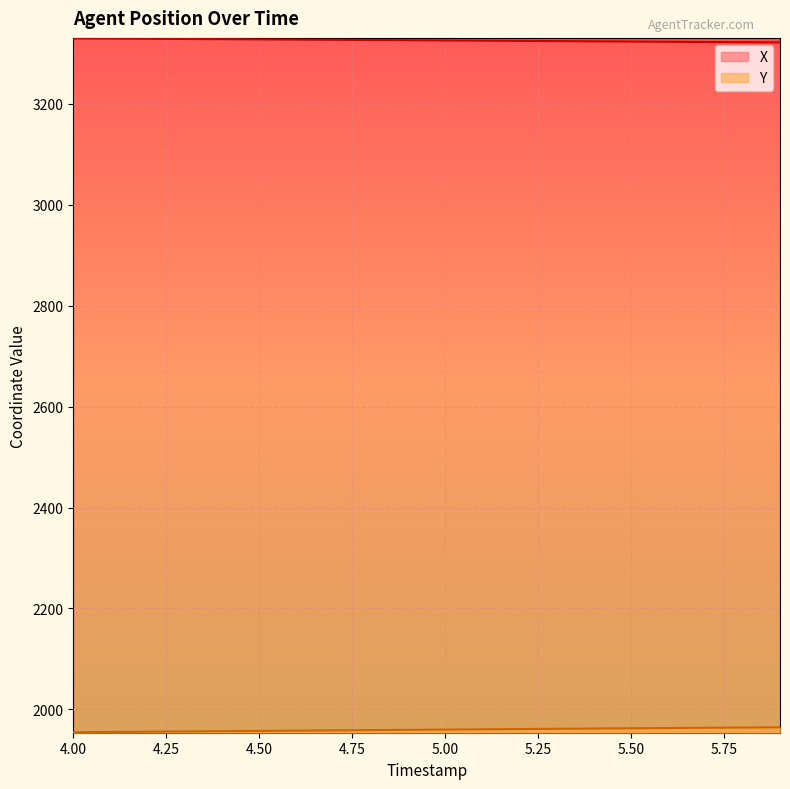

What is the smallest value displayed?

1954.9